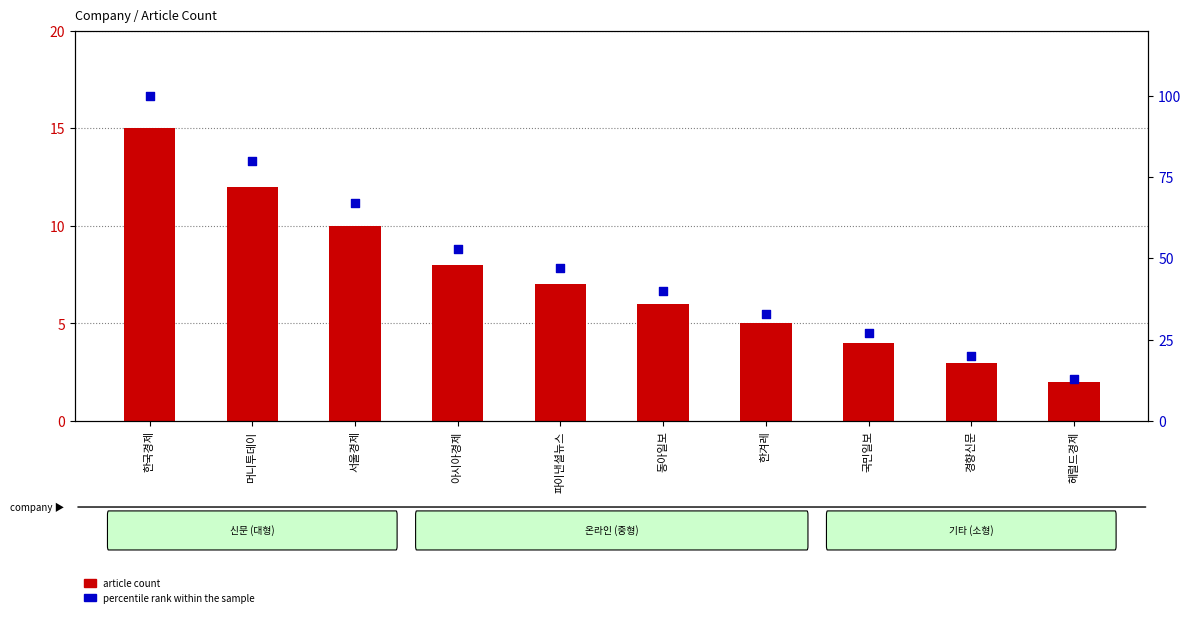

At which category is the sum across all series the highest?

한국경제